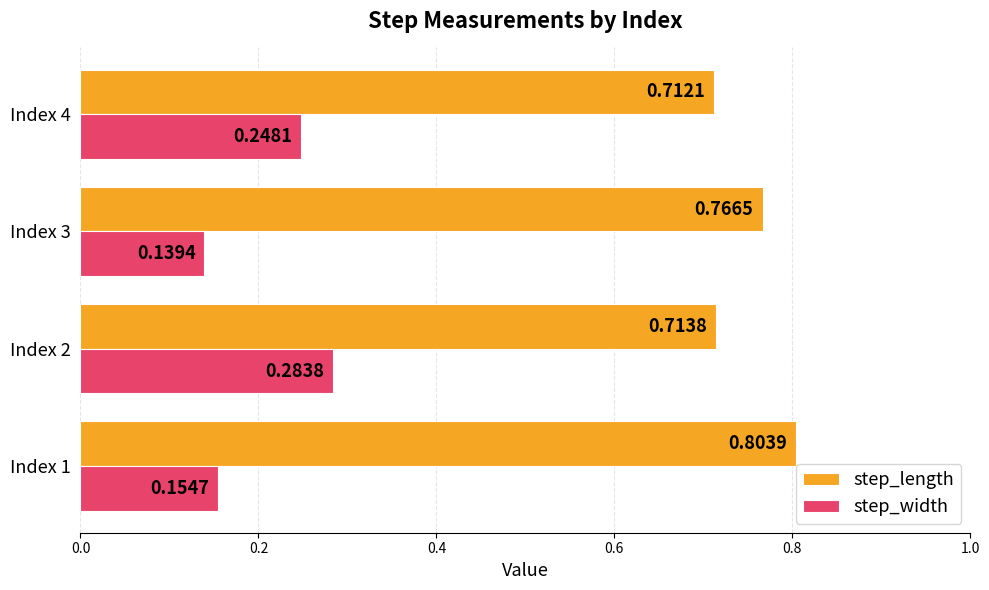

Which series has the largest range (max minus min)?

step_width